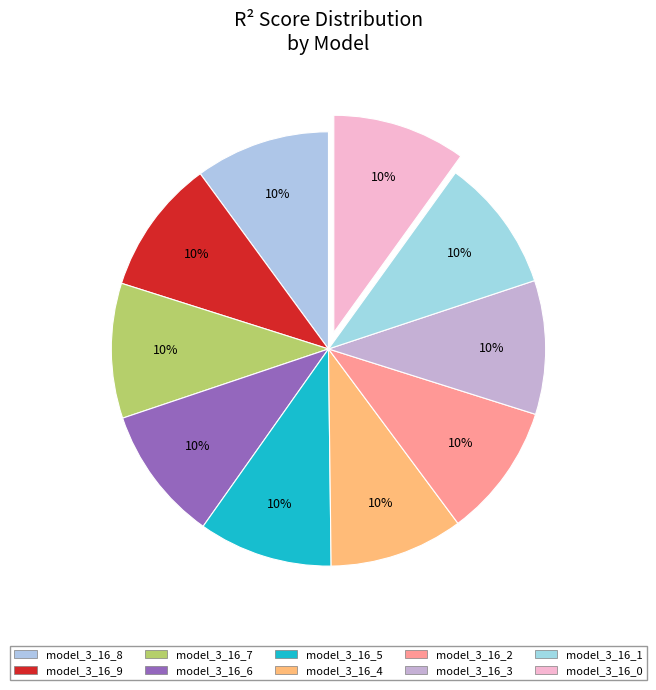

Which category has the biggest portion of the pie?

model_3_16_8